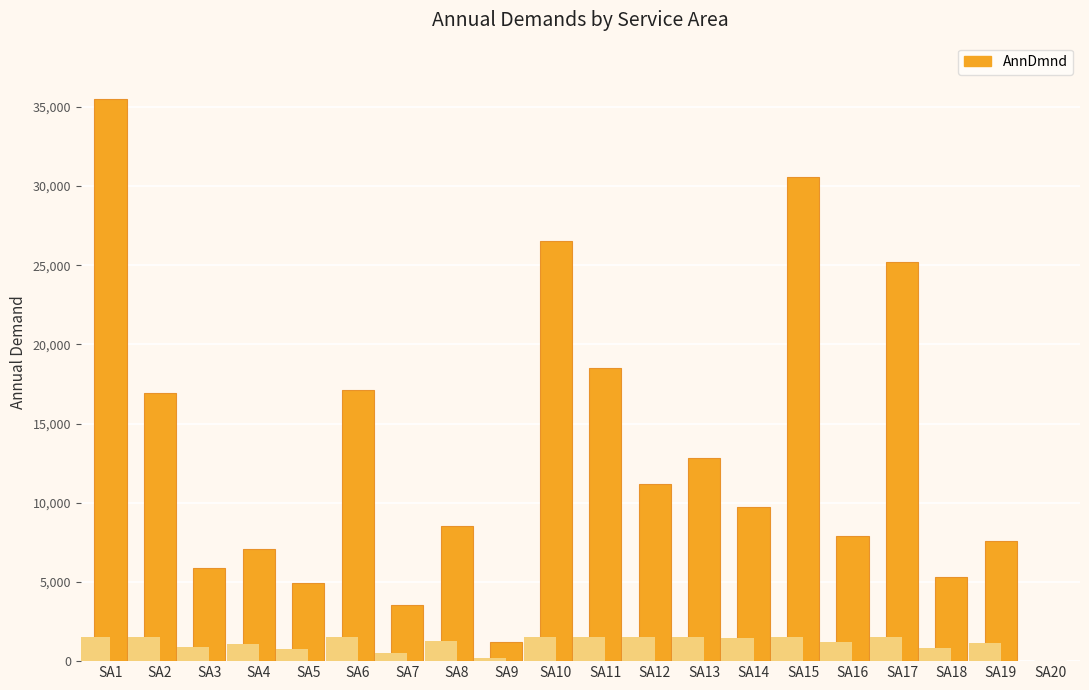

List the labels in order of value, largest first.

SA1, SA15, SA10, SA17, SA11, SA6, SA2, SA13, SA12, SA14, SA8, SA16, SA19, SA4, SA3, SA18, SA5, SA7, SA9, SA20